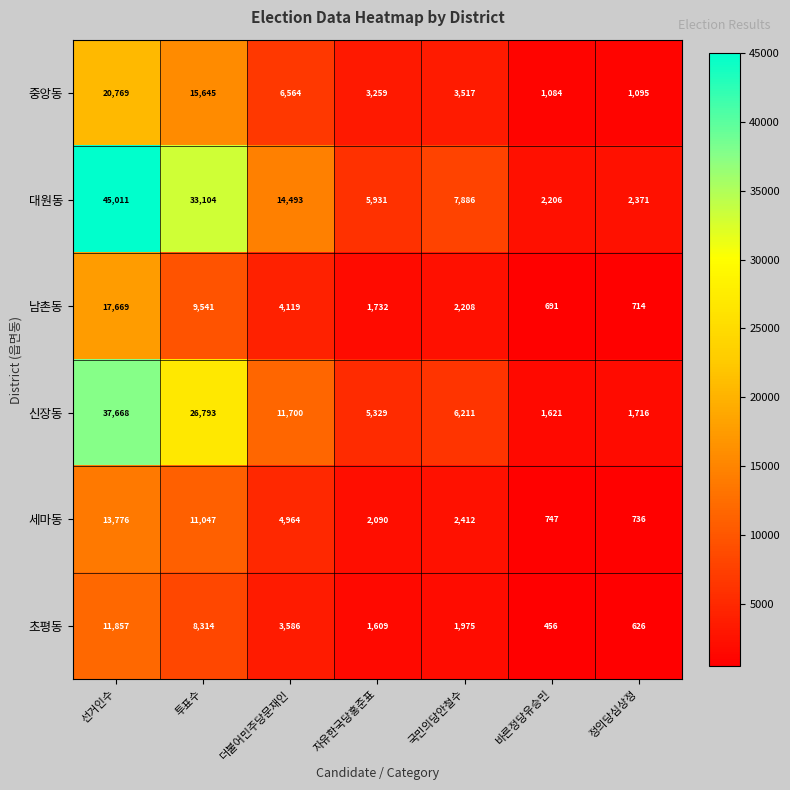

True or false: 대원동 has a value of 5931 at 자유한국당홍준표.

True